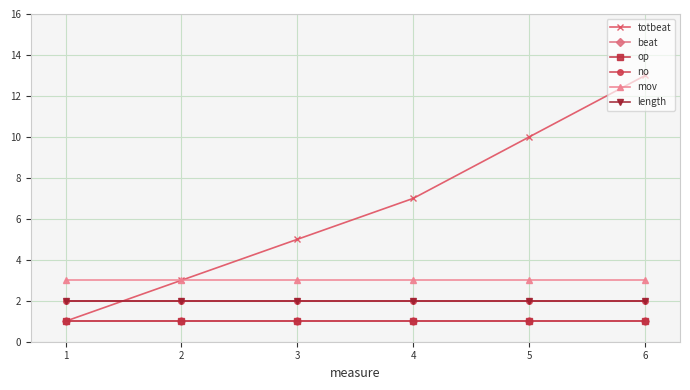

Does the chart have visible grid lines?

Yes